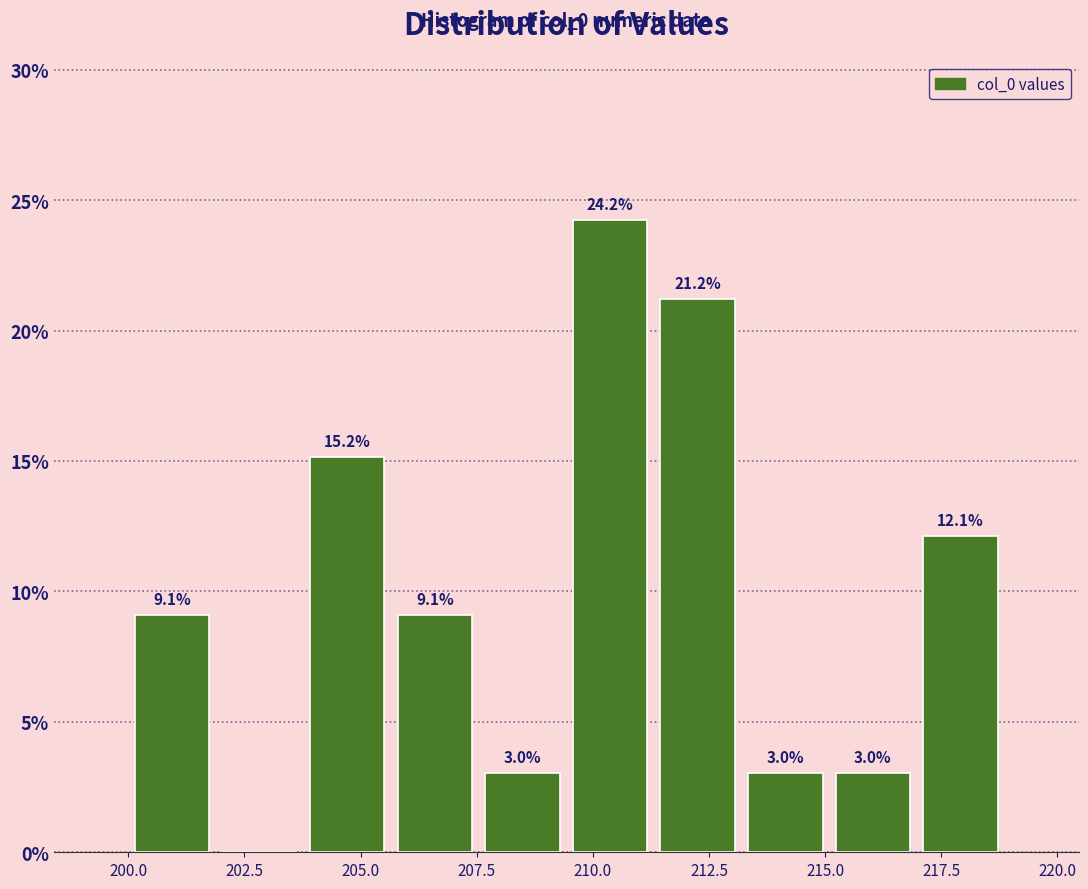

Read against the x-axis, roughly where is the centre of the tallest bar?

210.5